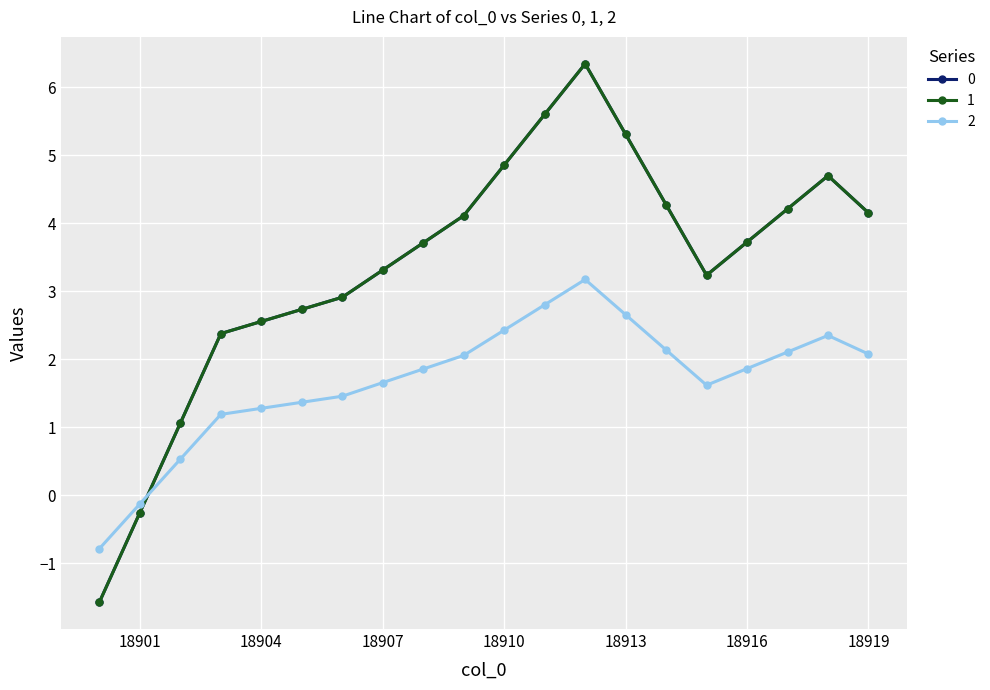

Does the chart have visible grid lines?

Yes